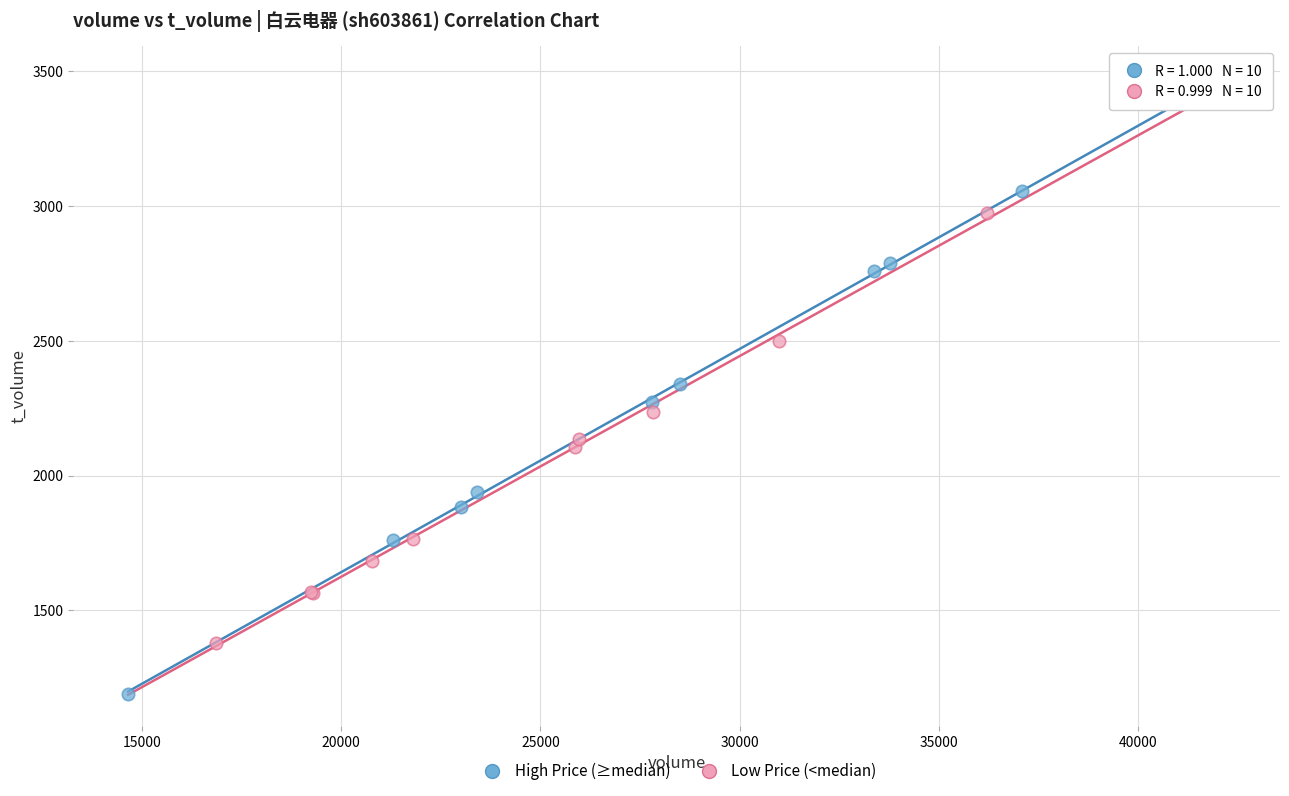

Which series has the largest Y range (max minus min)?

High Price (≥median)